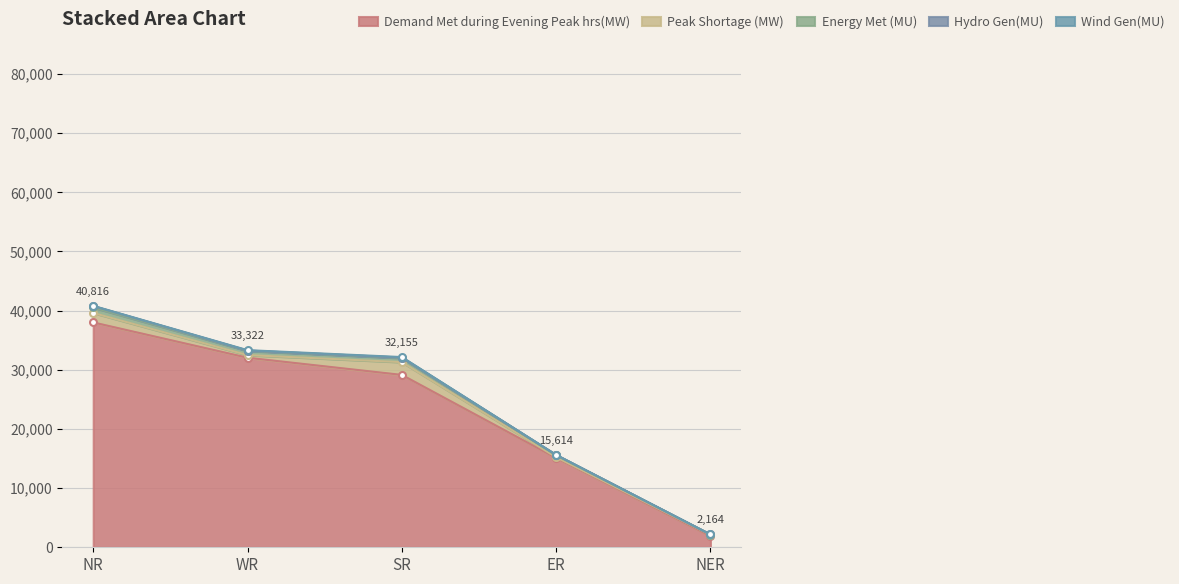

Reading left to right, list all the values displayed in this chart.

Demand Met during Evening Peak hrs(MW): 38010	32041	29138	15093	1897
Peak Shortage (MW): 1602	447	2161	135	209
Energy Met (MU): 923	713	695	315	34
Hydro Gen(MU): 248	57	65	71	24
Wind Gen(MU): 33	64	96	0	0